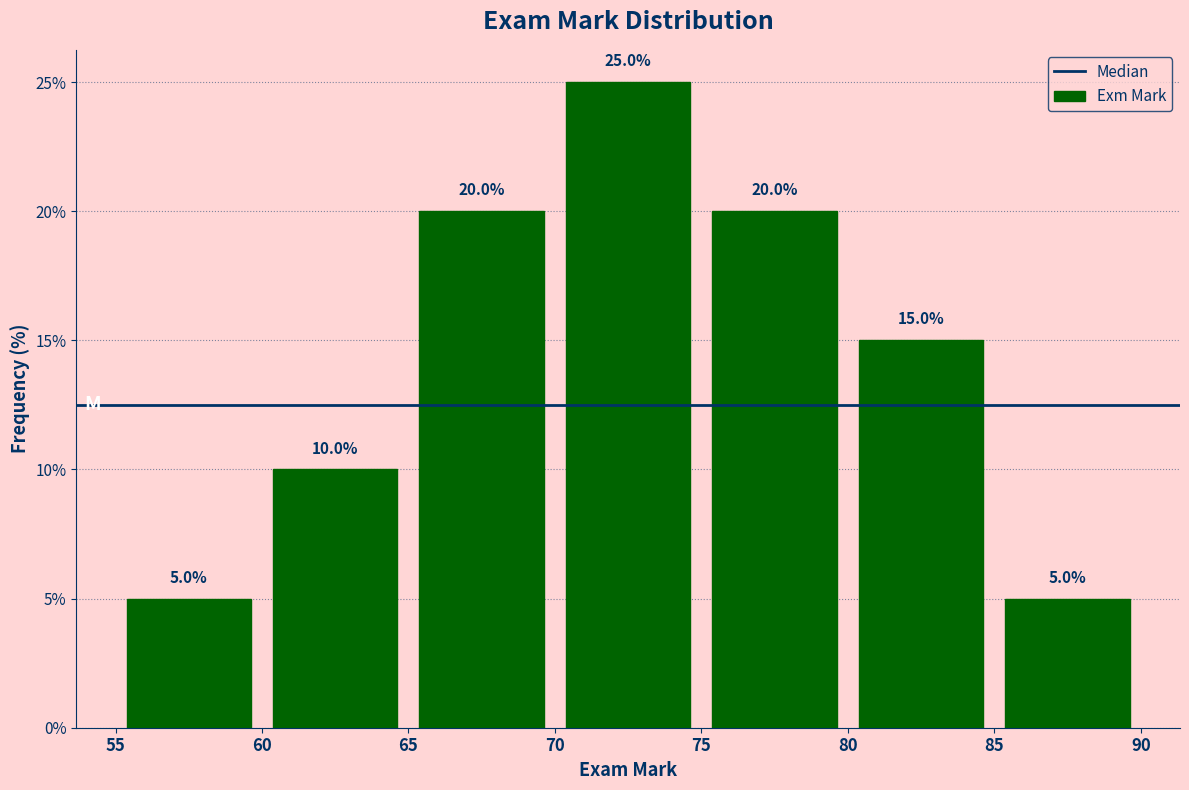

Which range on the x-axis has the tallest bar?

70 to 75